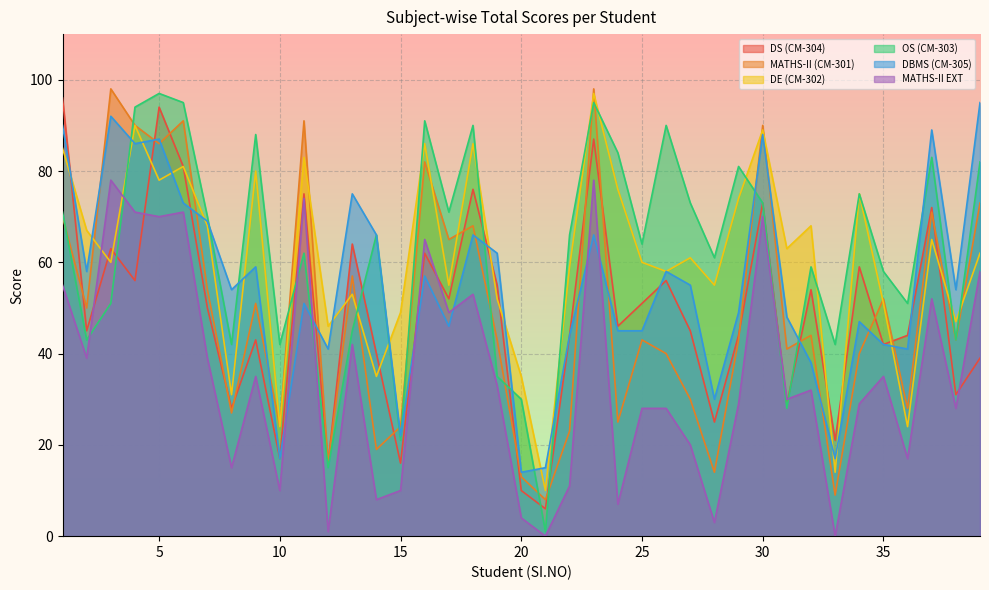

True or false: MATHS-II EXT and MATHS-II (CM-301) cross at least once.

False